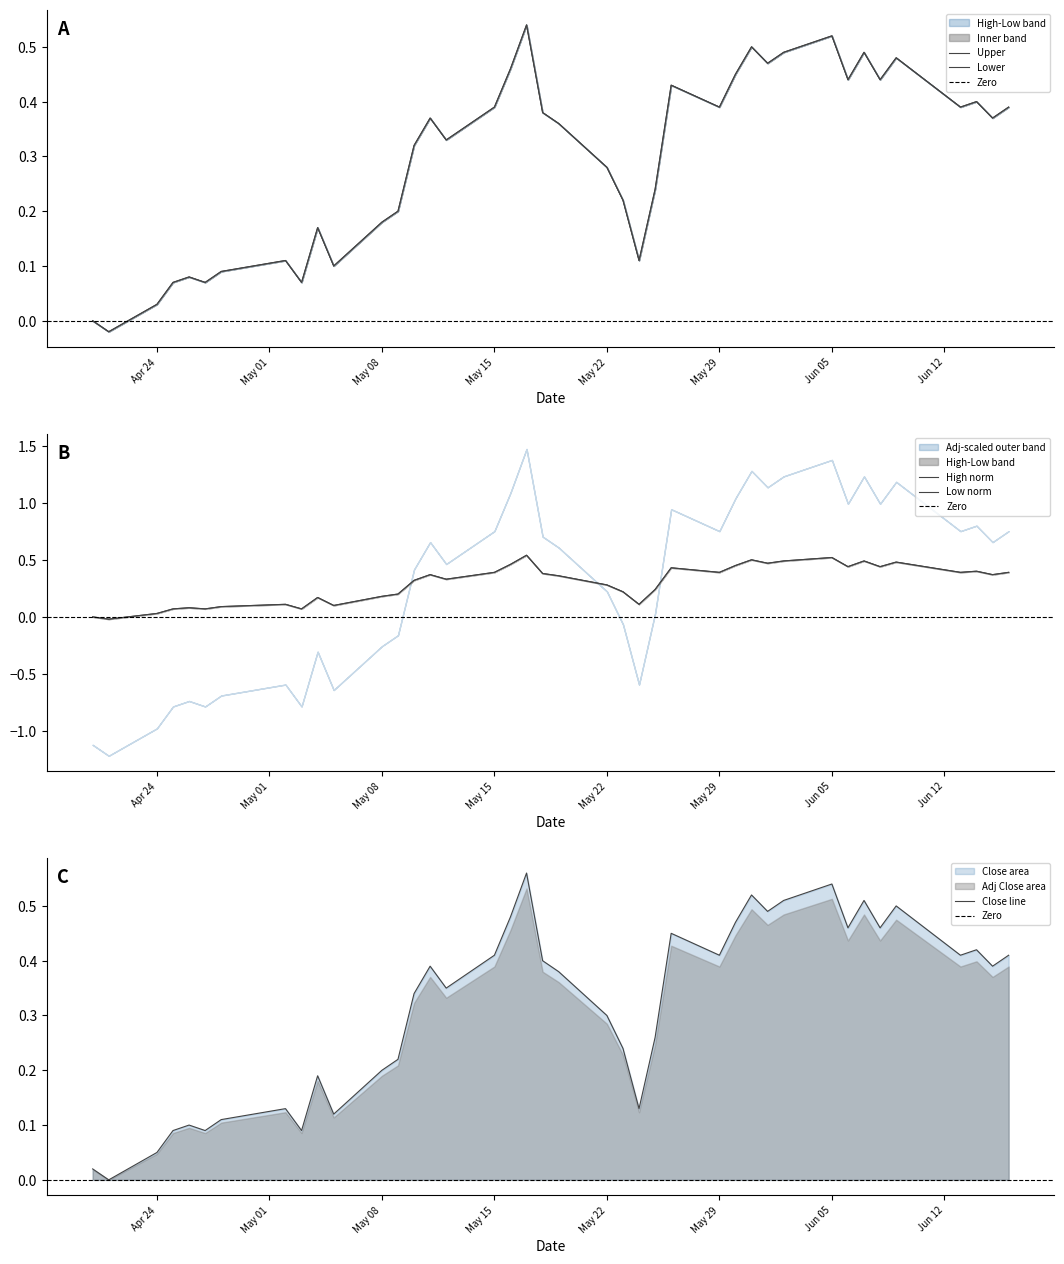

How many lines are shown in the chart?

4